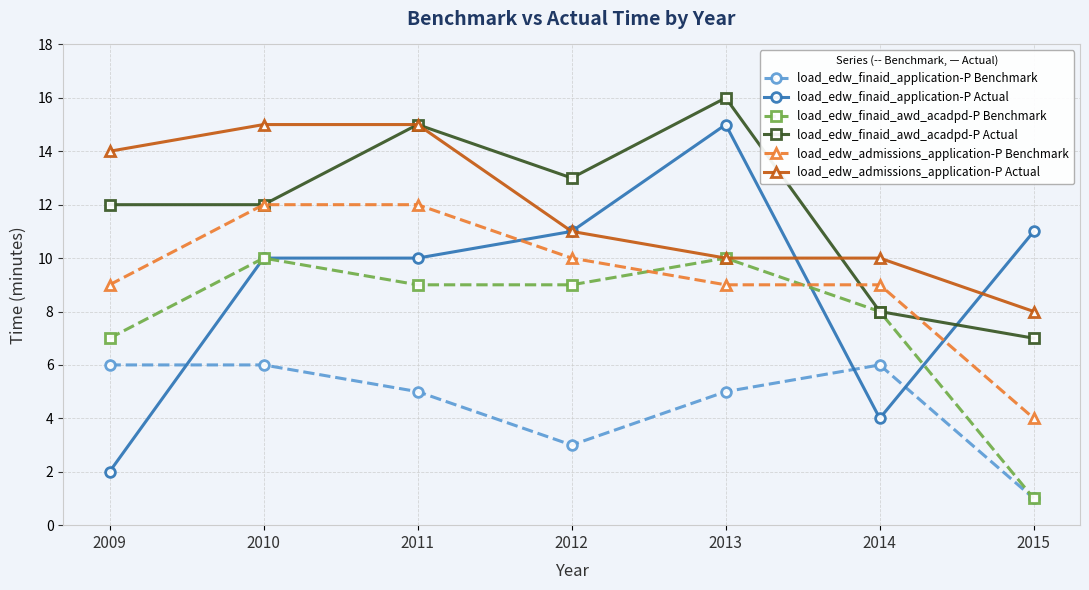

True or false: load_edw_admissions_application-P Actual has a value of 10 at 2014.

True